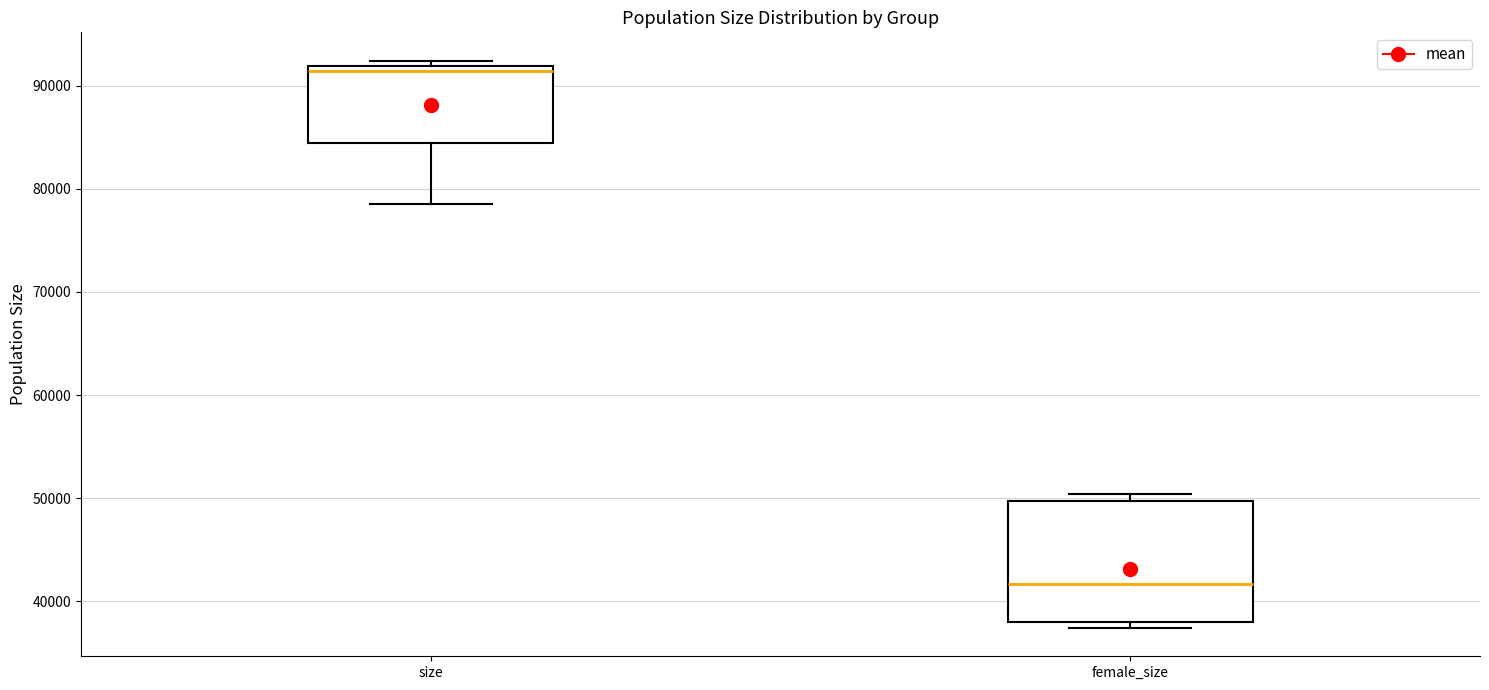

Reading left to right, transcribe this box plot: for each box, give where its median line is, the range the box spans, and where its two whiskers end, as read against the y-axis. The values are not printed on the chart, so give them approximately, as read against the axis.

size: median 91000, box 84000 to 92000, whiskers 79000 to 92000 (just above the box's upper edge)
female_size: median 42000, box 38000 to 50000, whiskers 37000 to 50000 (just above the box's upper edge)